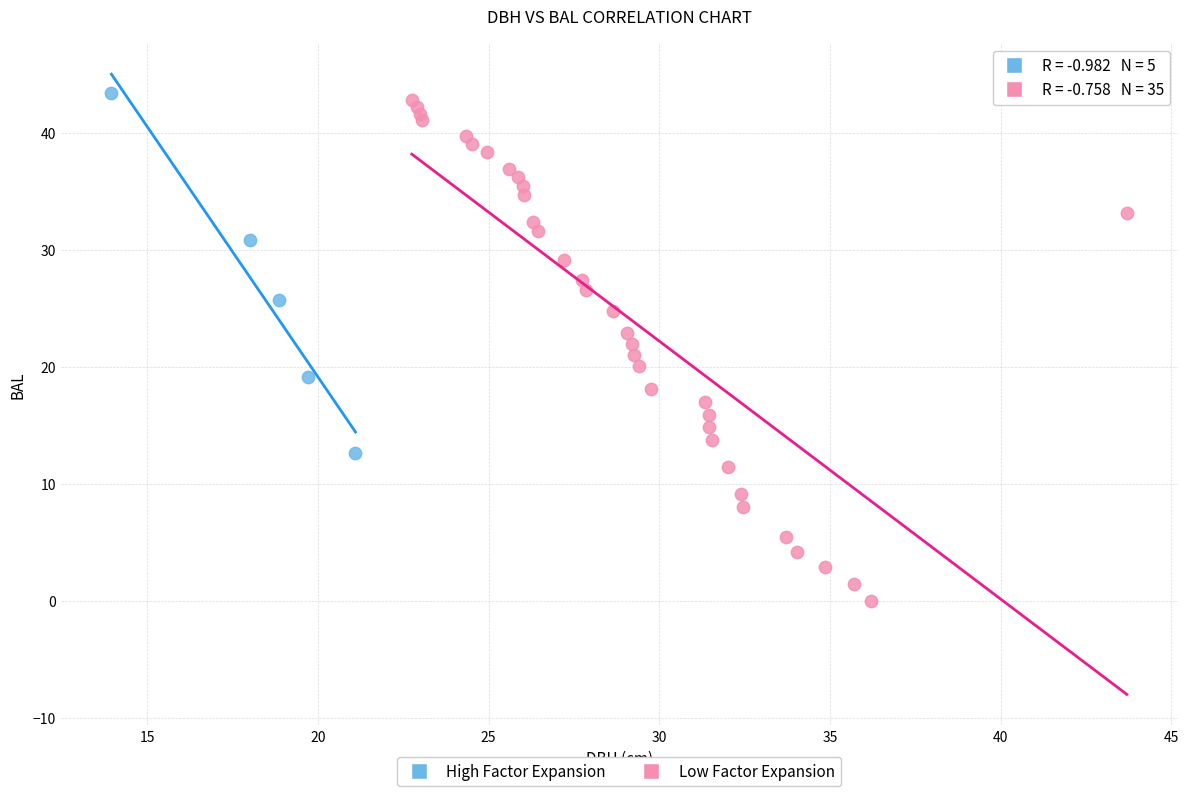

What are all the series names shown in the legend?

High Factor Expansion, Low Factor Expansion